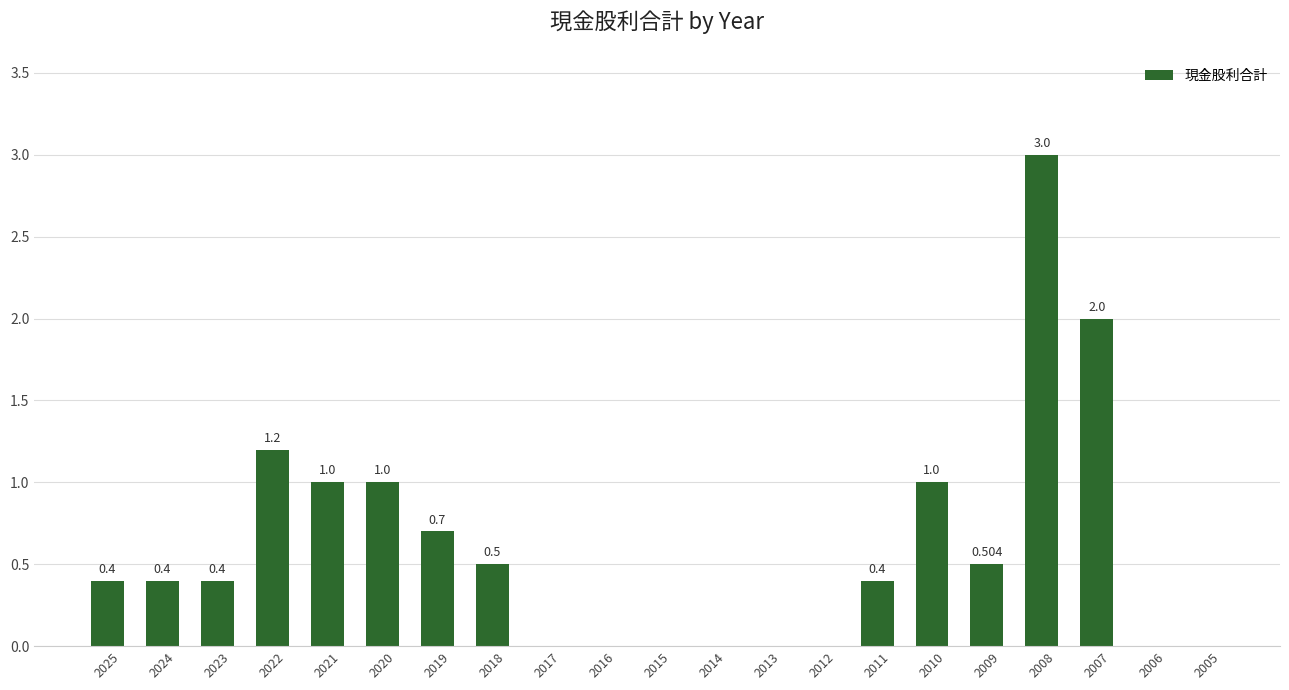

Count the number of categories in the chart.

21